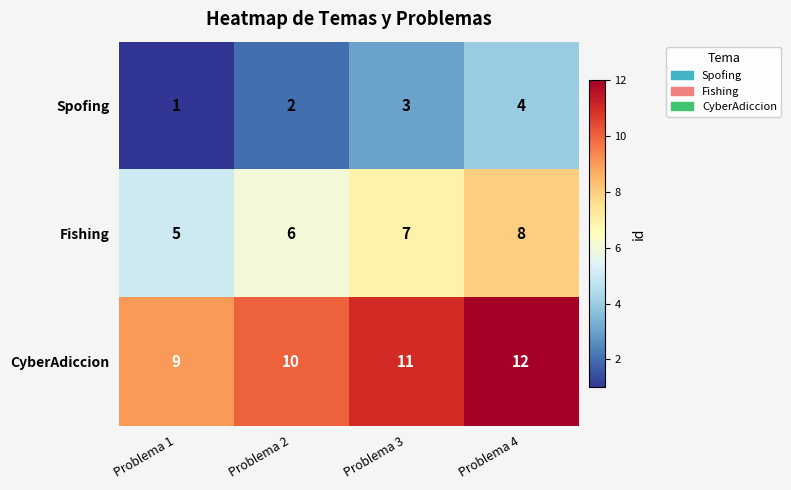

List the series in order of their overall mean, highest first.

CyberAdiccion, Fishing, Spofing